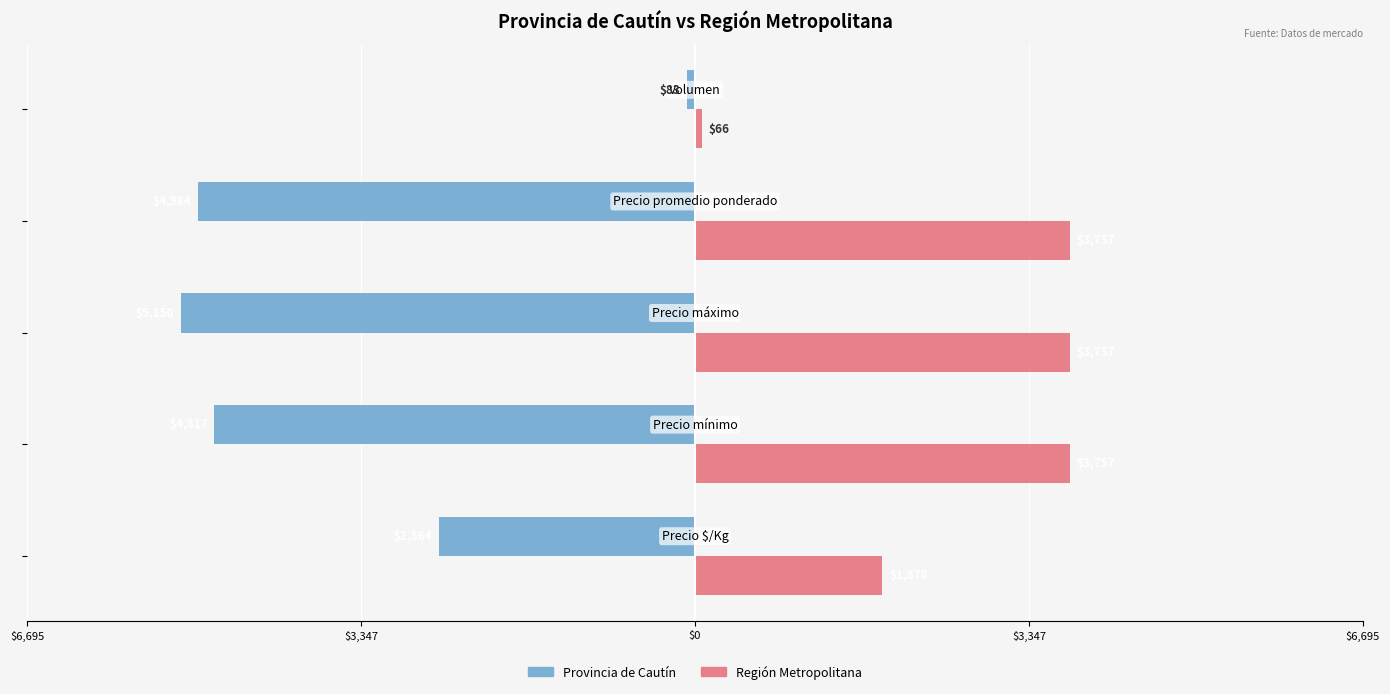

Reading left to right, extract all data points from this chart.

Provincia de Cautín: $6,695=-2564	$3,347=-4817	$0=-5150	$3,347=-4984	$6,695=-83
Región Metropolitana: $6,695=1878	$3,347=3757	$0=3757	$3,347=3757	$6,695=66